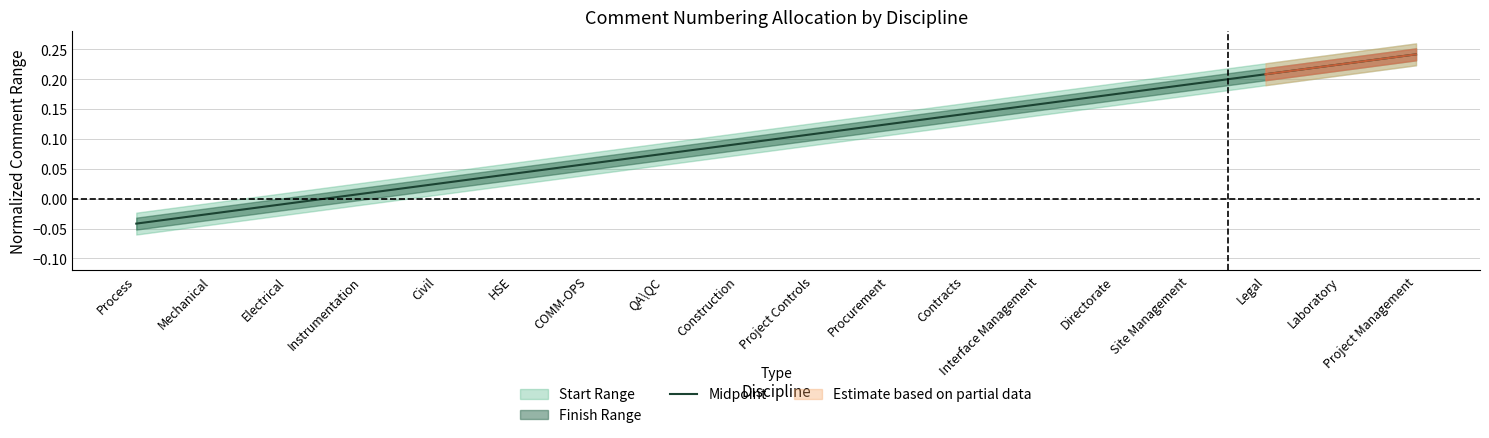

True or false: the data shows -0.1 at Process.

False